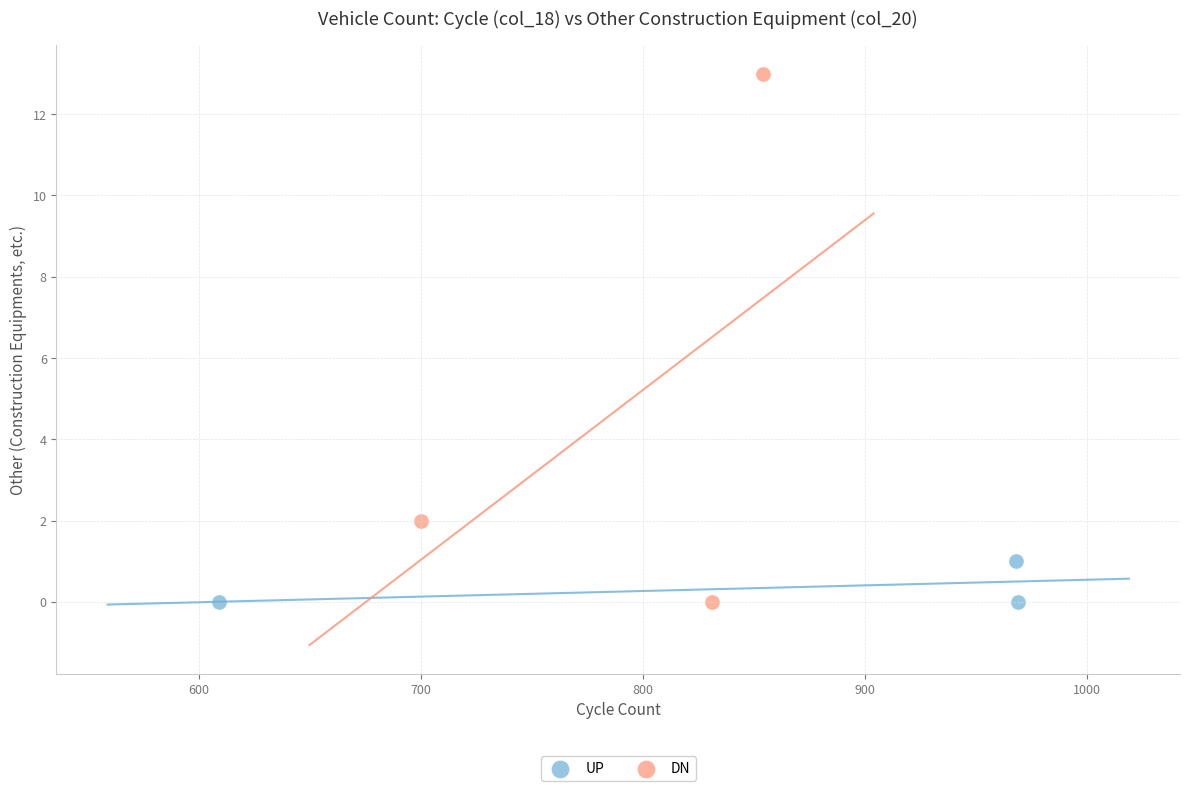

What are all the series names shown in the legend?

UP, DN